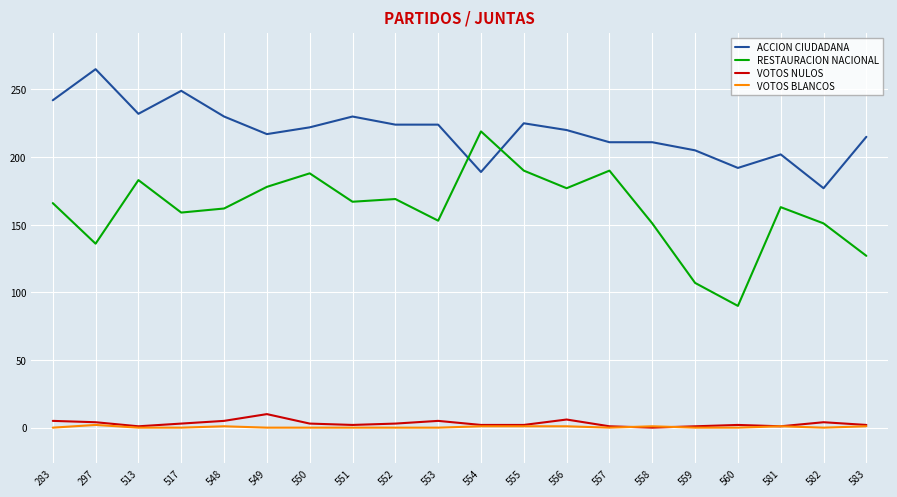

Between 556 and 581, which series saw the biggest shift?

ACCION CIUDADANA